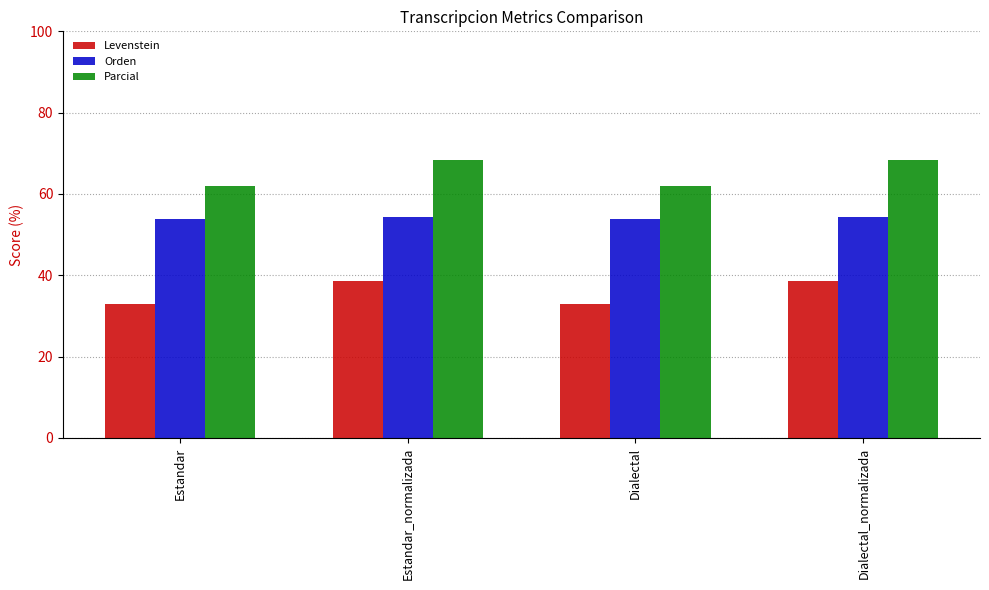

The value of Levenstein at Estandar_normalizada is 38.6. True or false?

True